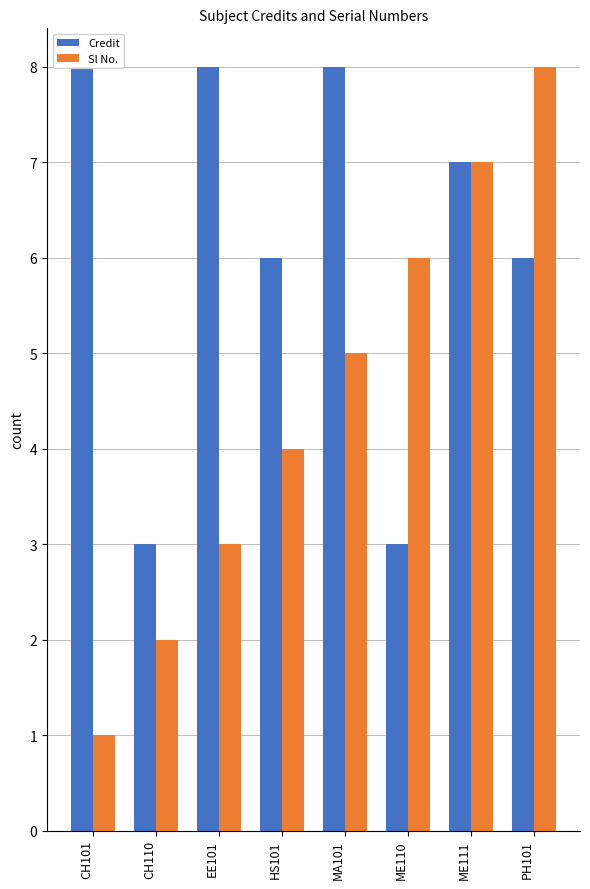

Does the chart contain stacked bars?

No